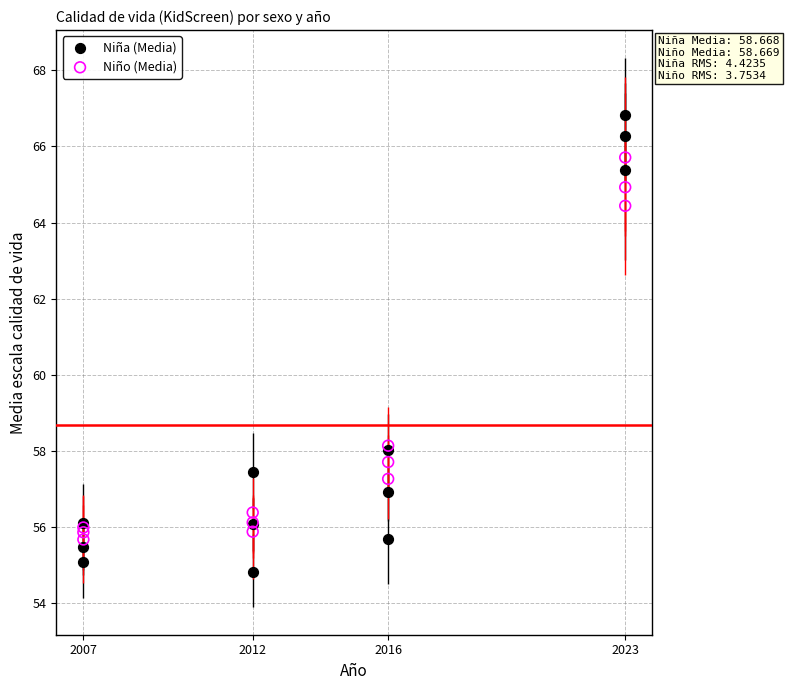

Which series has the largest Y range (max minus min)?

Niña (Media)